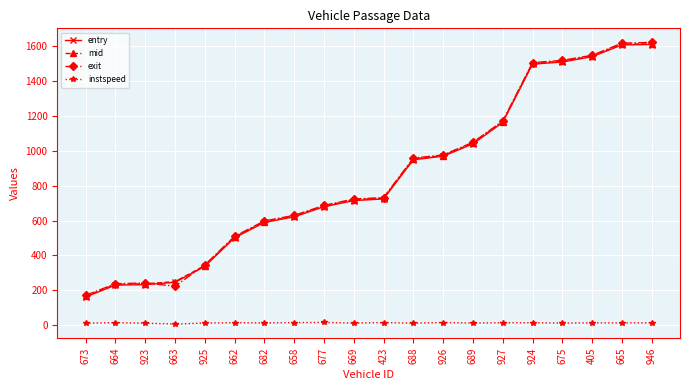

At how many categories does at least one series exceed 79?

20